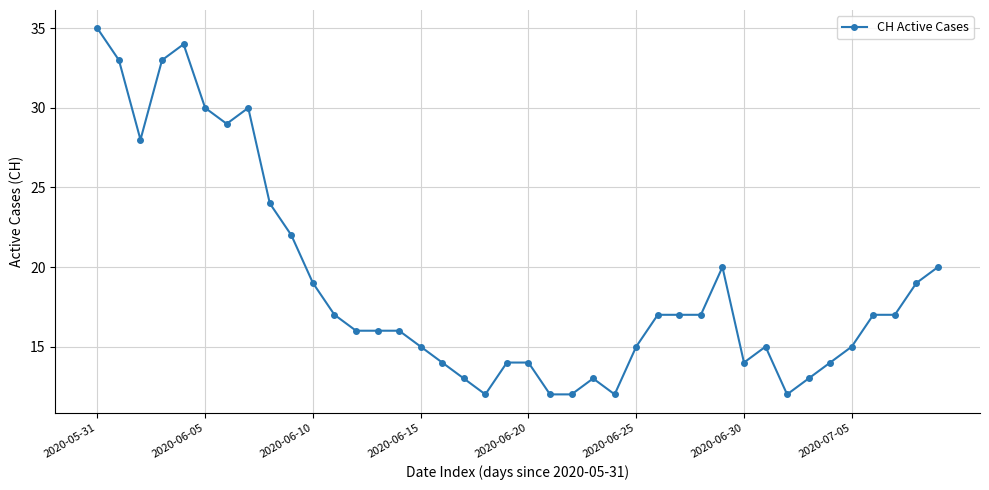

What is the value of the 7th point from the left?

29